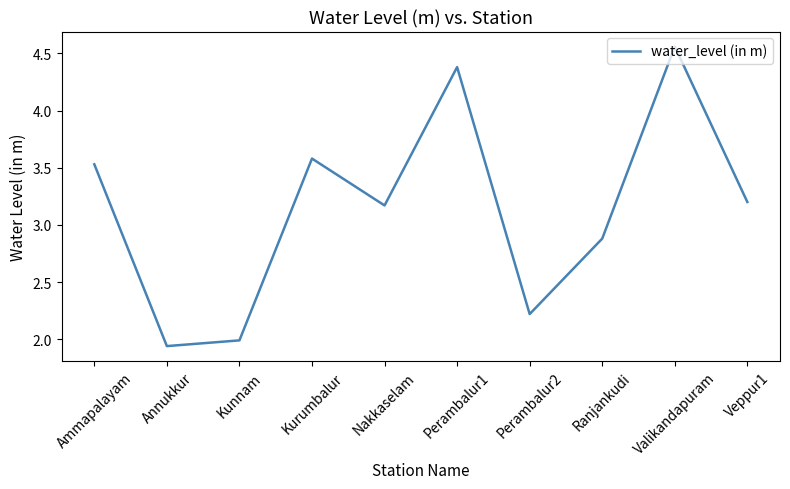

At which category does the chart reach its peak across all series?

Valikandapuram